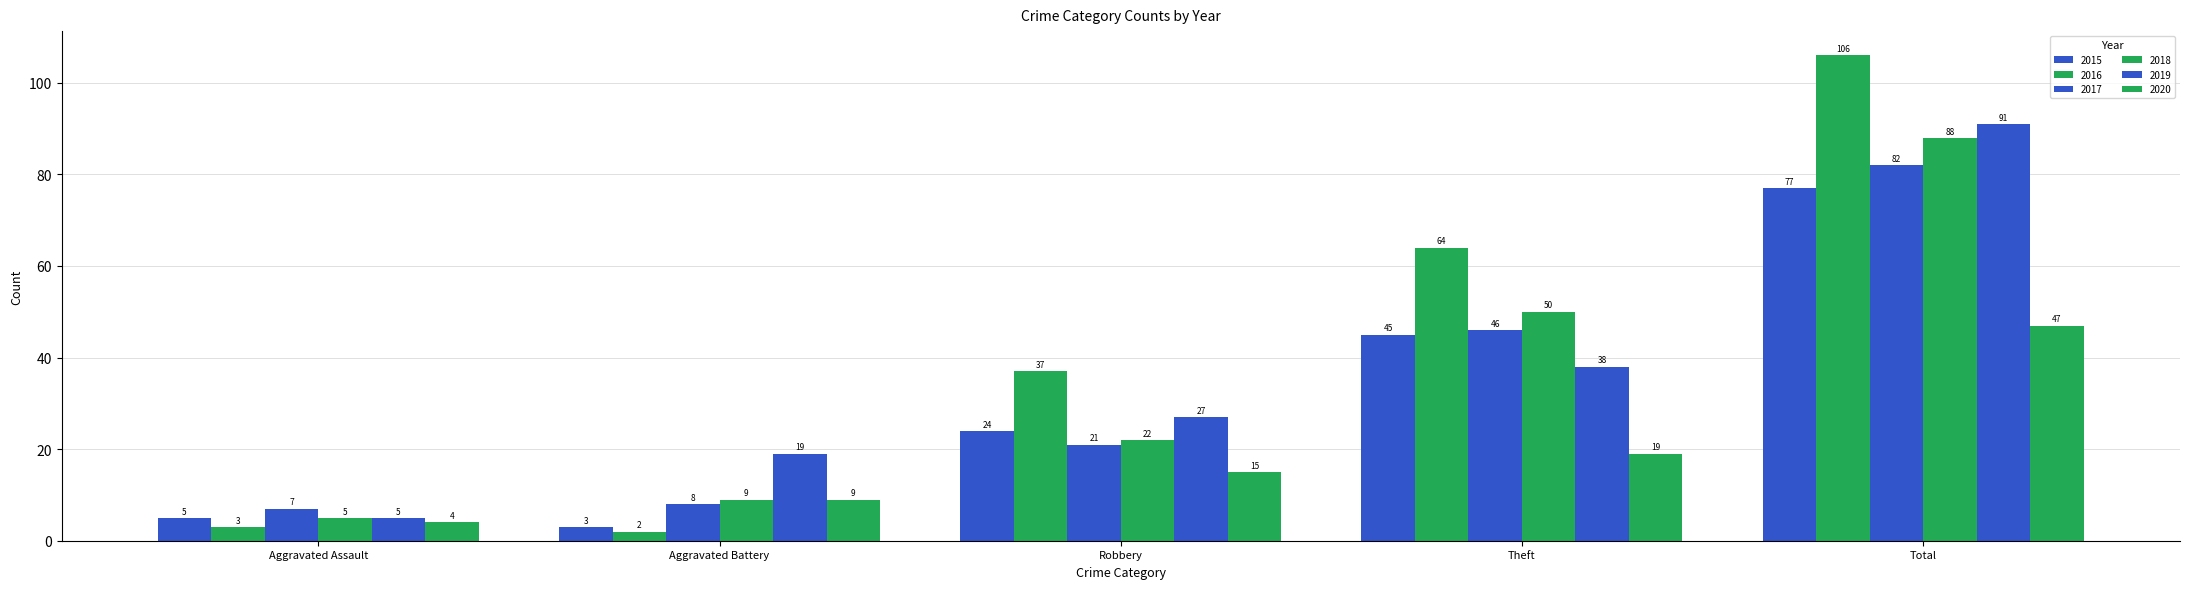

Does the chart contain stacked bars?

No